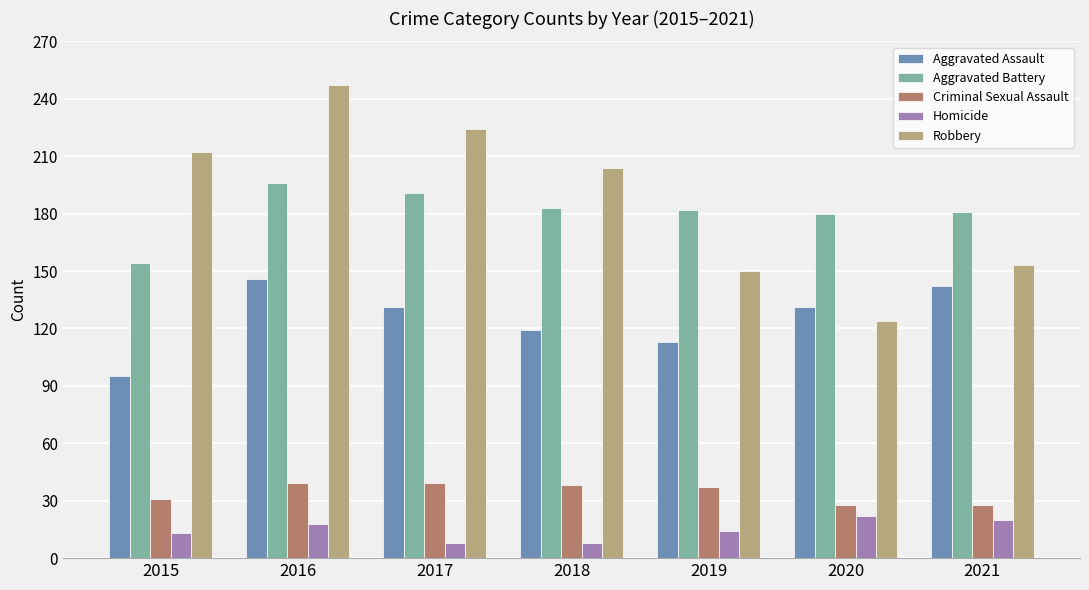

What is the approximate value of Aggravated Assault at 2019, to the nearest 10?

110